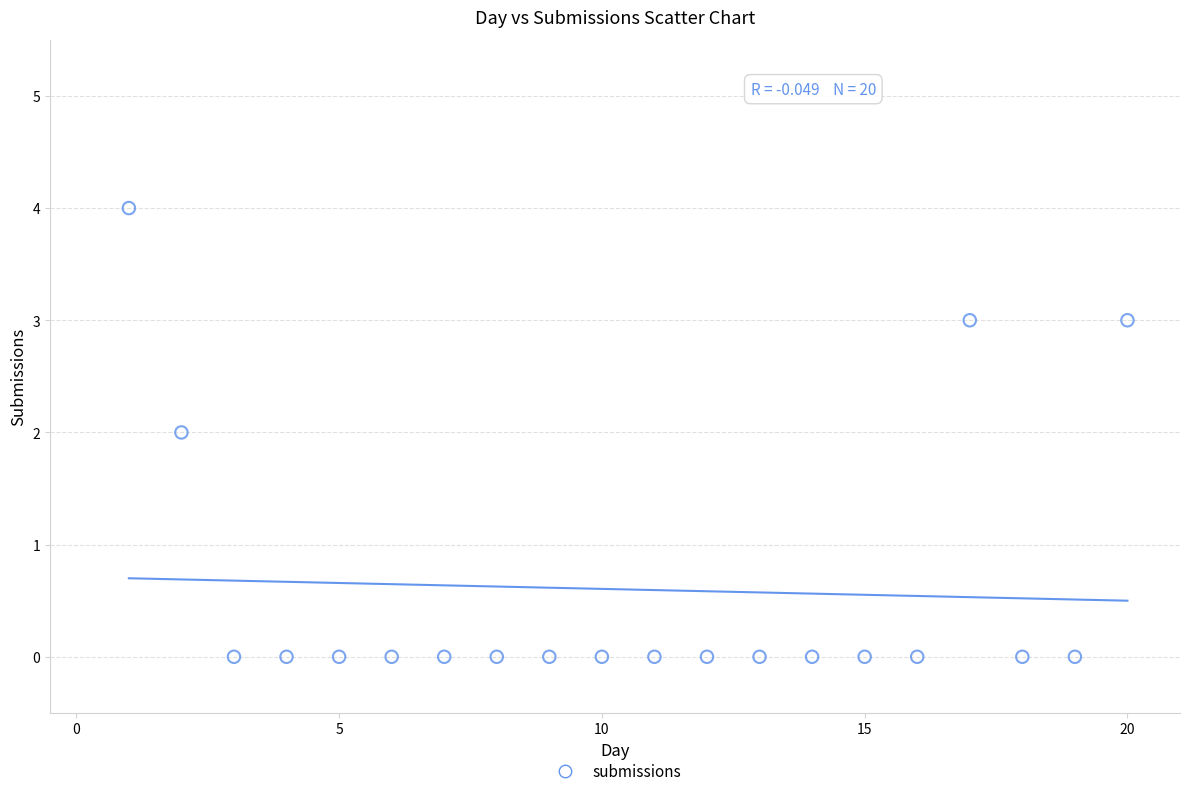

What is the range of Y values (max minus min)?

4